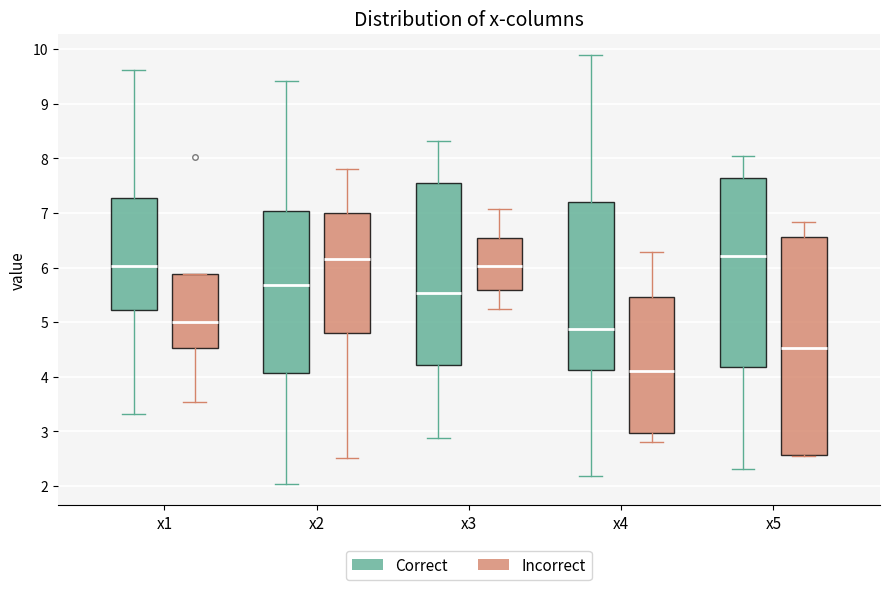

Comparing the boxes themselves (not the whiskers), which one is the tallest?

x5 (Incorrect)